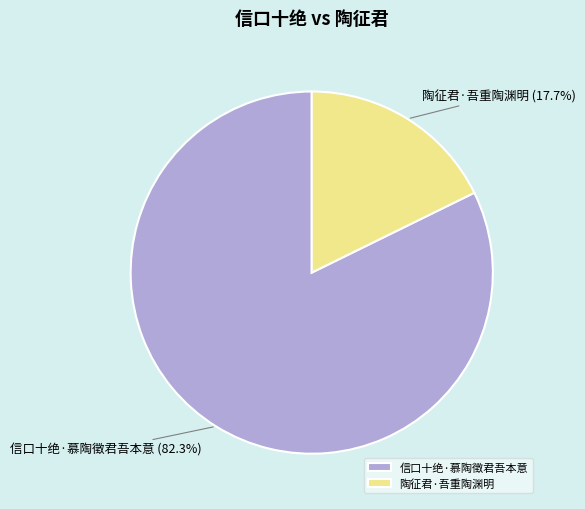

What is the largest slice in the pie chart?

信口十绝·慕陶徵君吾本意